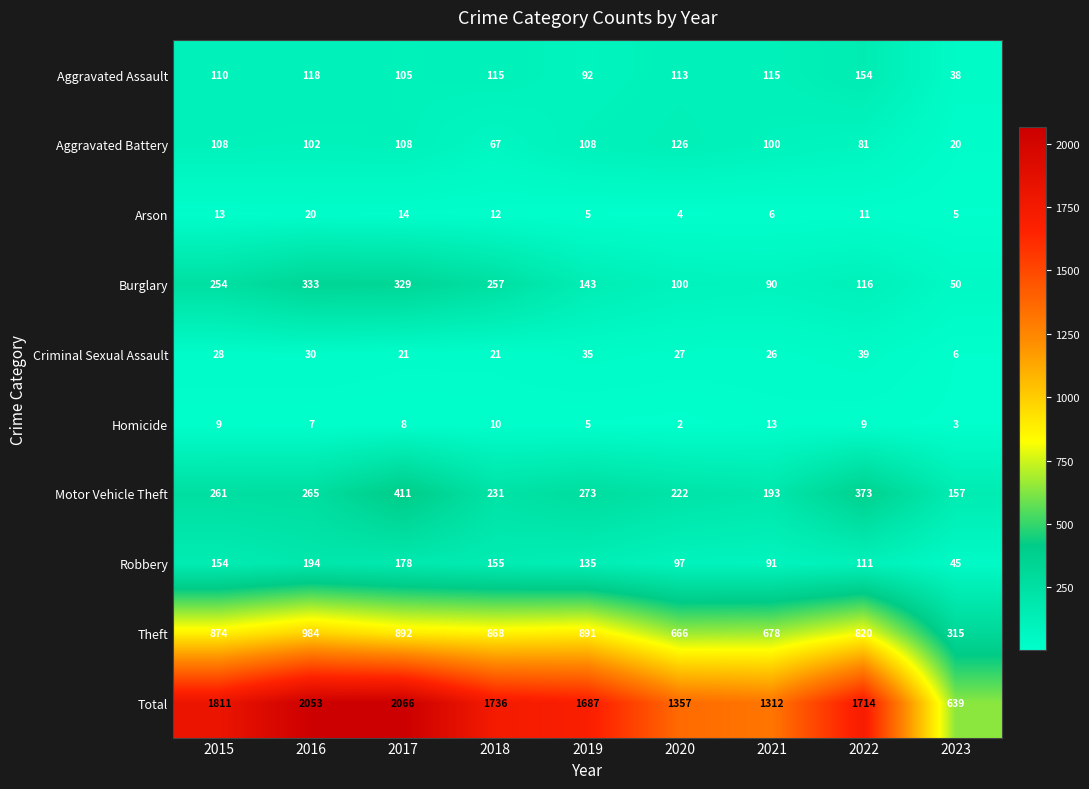

Where is Motor Vehicle Theft nearest to the value 284?

2019